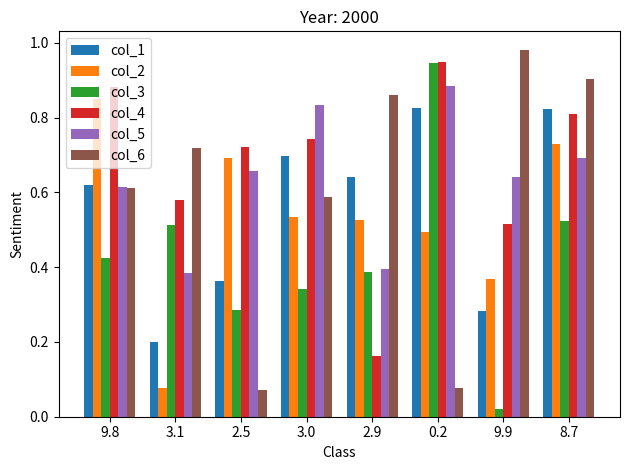

What are all the series names shown in the legend?

col_1, col_2, col_3, col_4, col_5, col_6